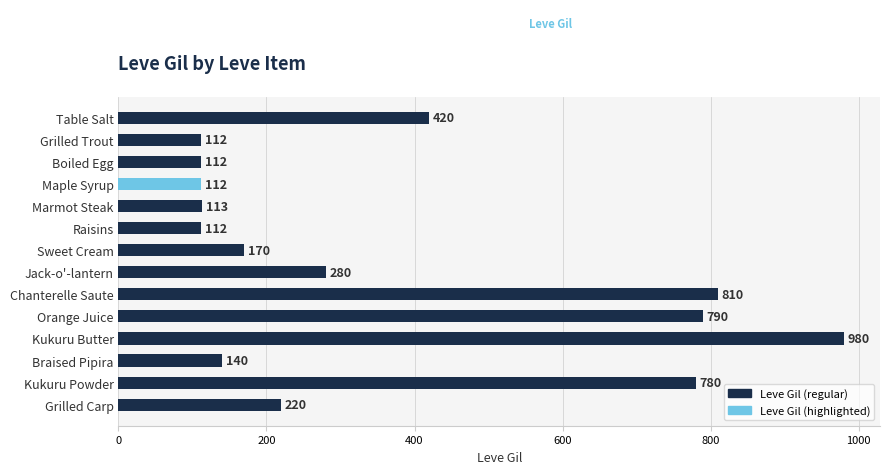

Is it true that the value at Marmot Steak is 74?

False